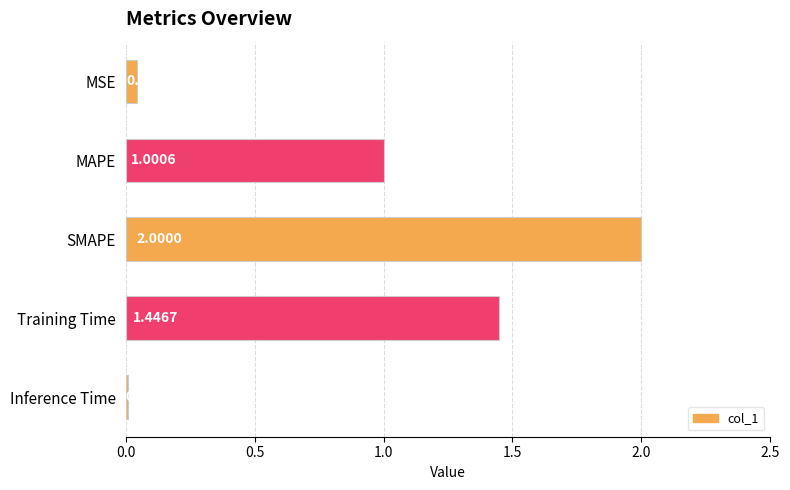

List the labels in order of value, smallest first.

Inference Time, MSE, MAPE, Training Time, SMAPE